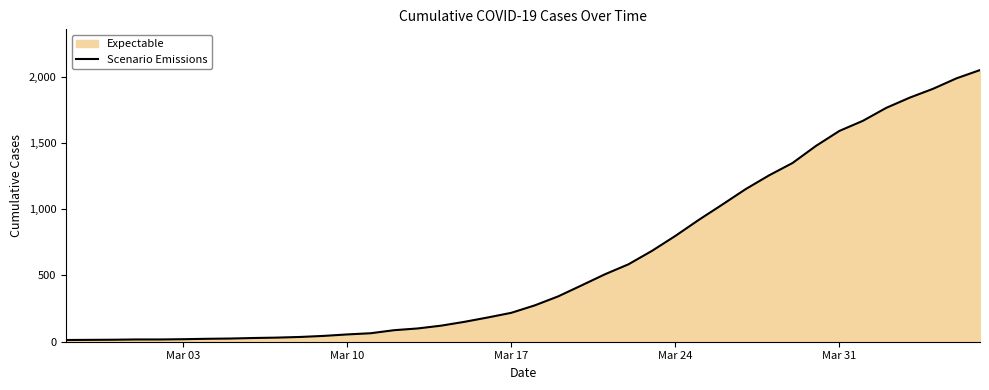

How many distinct data groups are displayed?

1